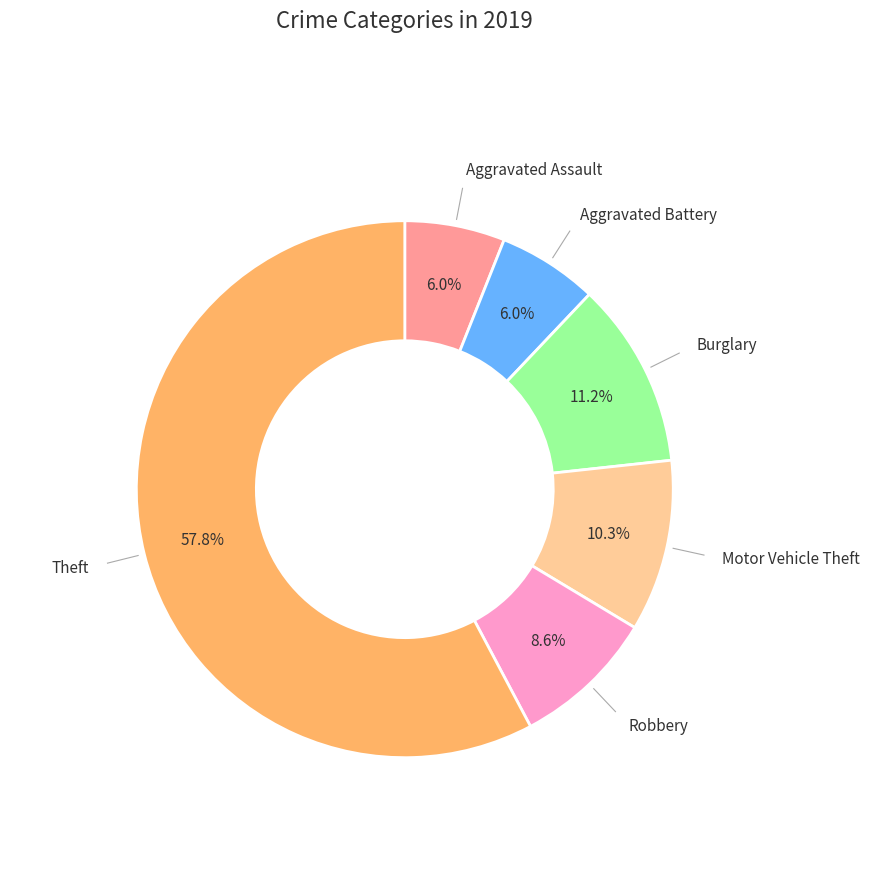

Is there any slice that represents more than half of the pie?

Yes